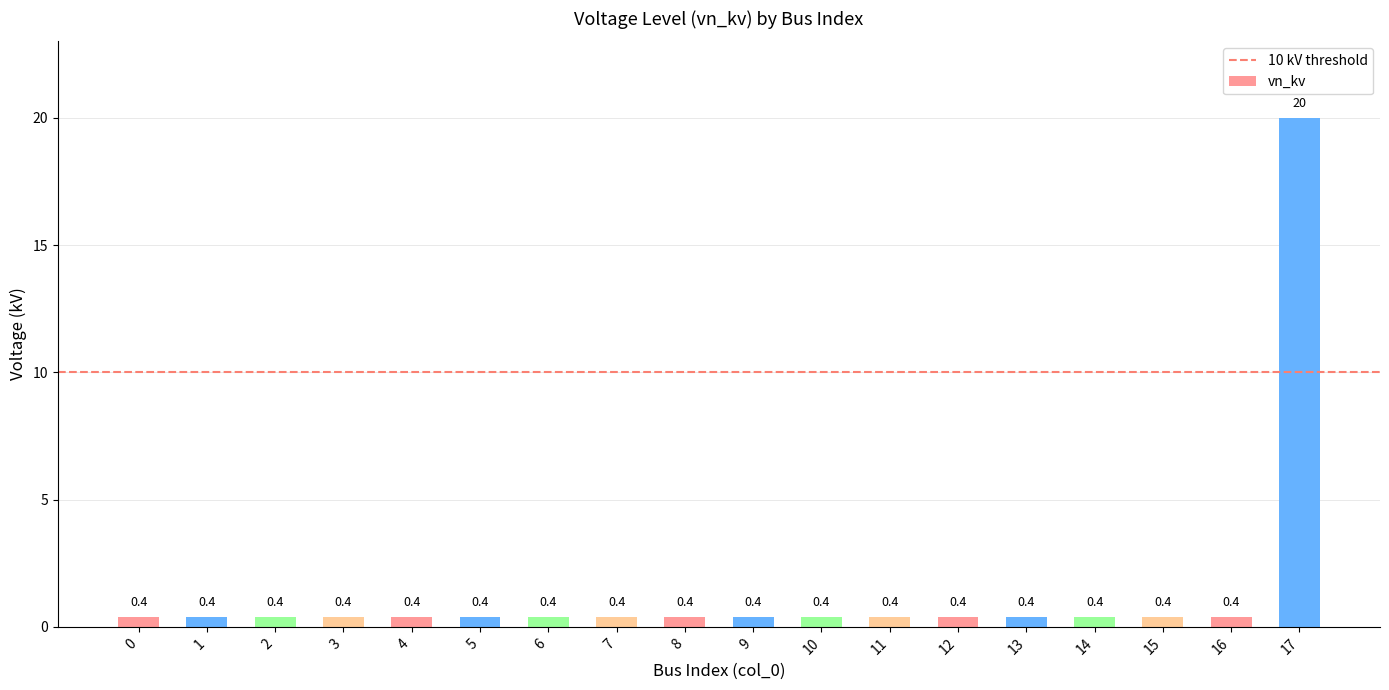

The chart shows a value of 0.4 at 14. True or false?

True